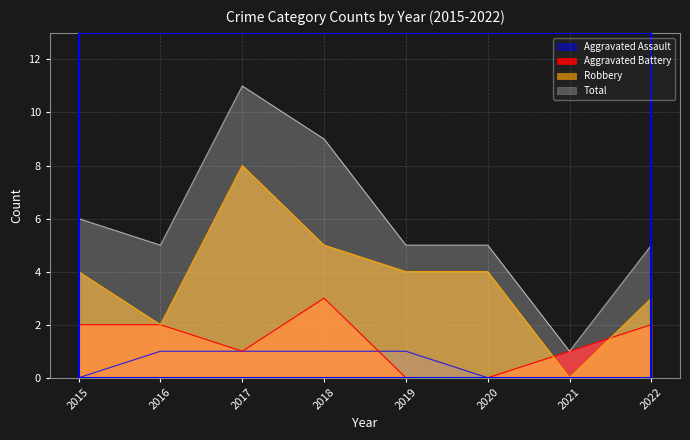

True or false: Total and Aggravated Assault intersect in this chart.

False